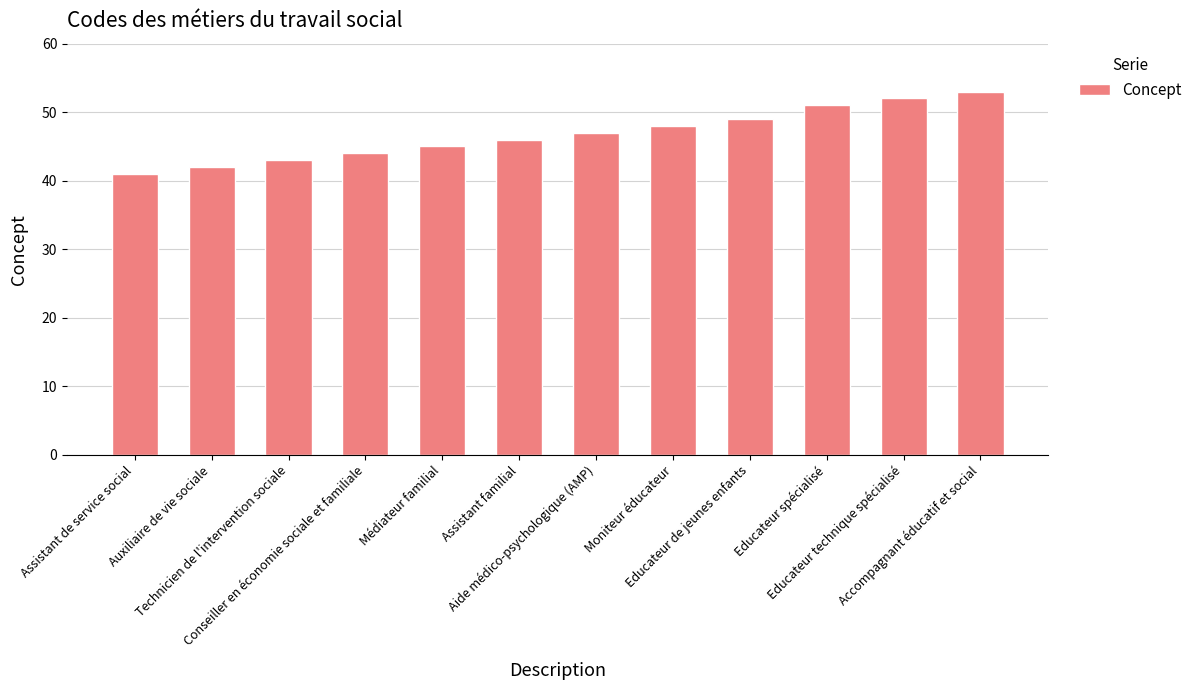

List the labels in order of value, smallest first.

Assistant de service social, Auxiliaire de vie sociale, Technicien de l'intervention sociale, Conseiller en économie sociale et familiale, Médiateur familial, Assistant familial, Aide médico-psychologique (AMP), Moniteur éducateur, Educateur de jeunes enfants, Educateur spécialisé, Educateur technique spécialisé, Accompagnant éducatif et social